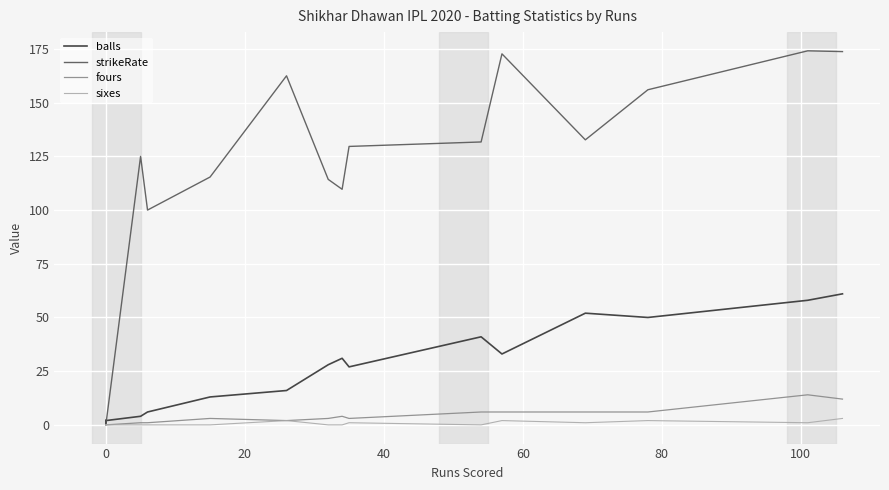

Which series has the largest range (max minus min)?

strikeRate